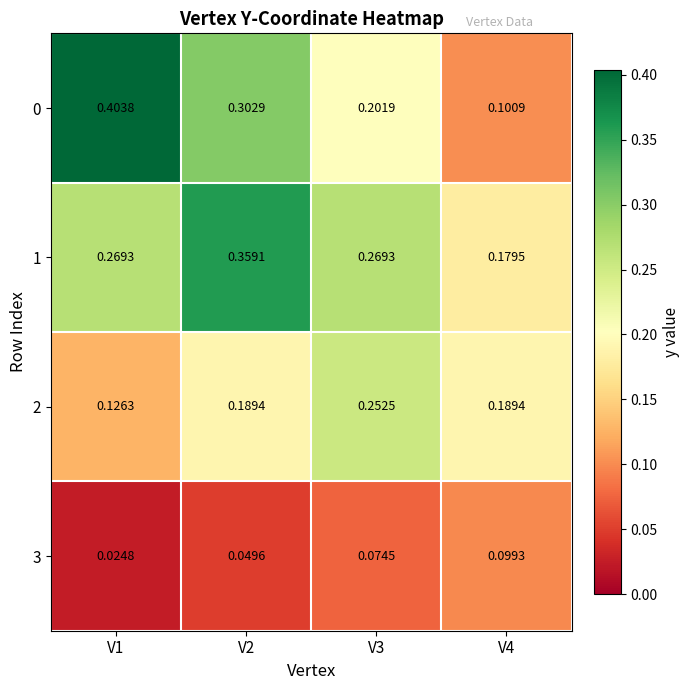

Is the value of 2 at V1 greater than the value of 1 at V2?

No